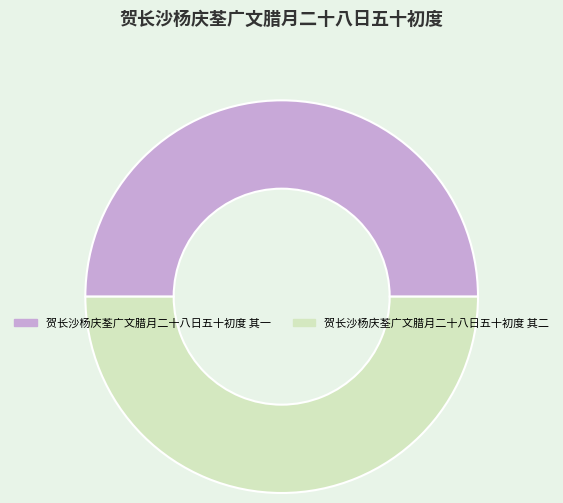

True or false: 贺长沙杨庆荃广文腊月二十八日五十初度 其二 accounts for 38% of the total.

False